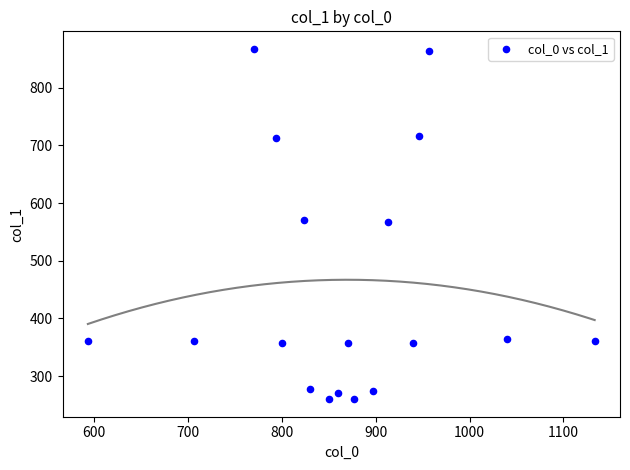

What is the range of X values (max minus min)?

540.0